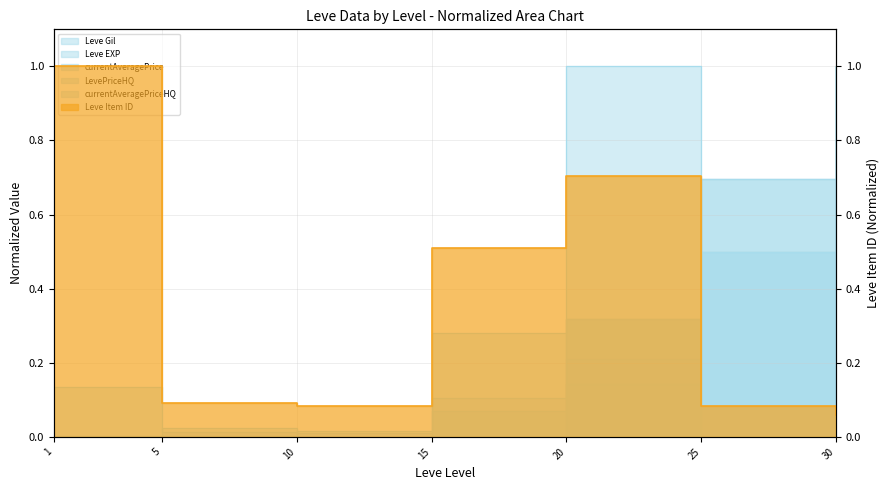

Is the value of Leve EXP at 1 greater than the value of currentAveragePriceHQ at 1?

Yes